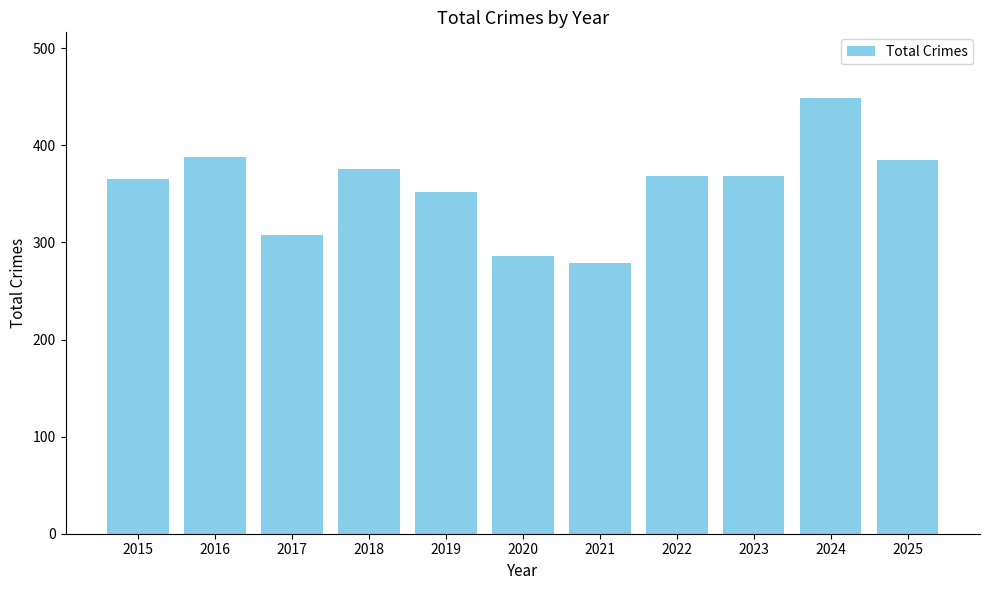

What is the difference between the second highest and minimum values?

109